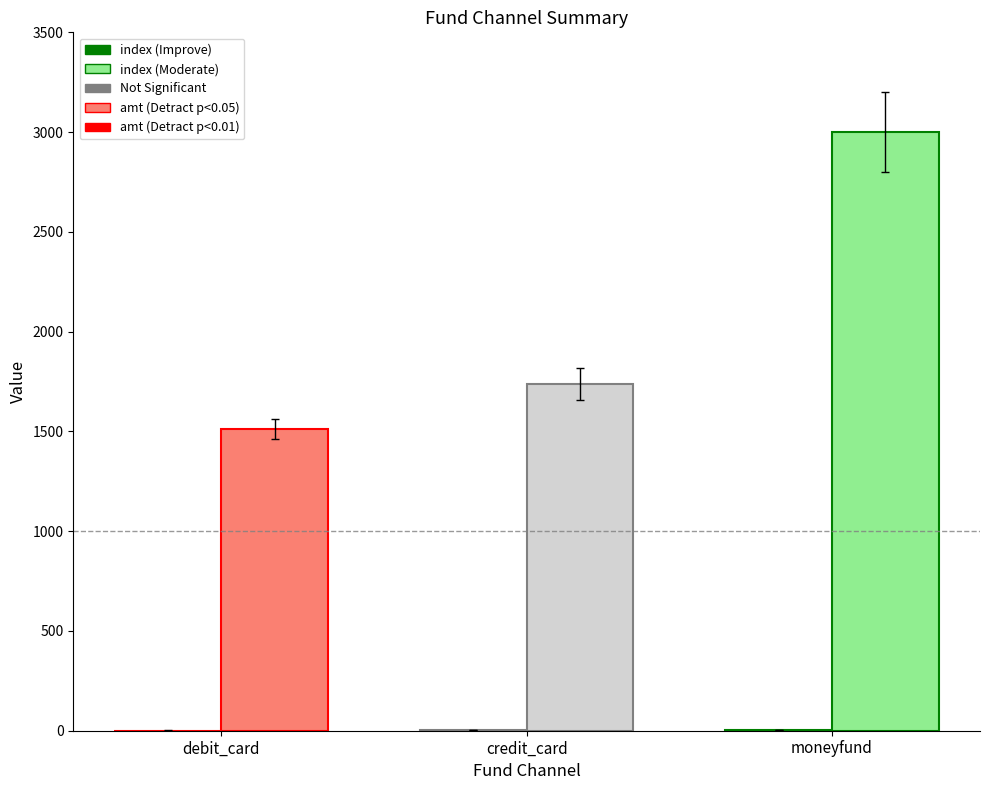

What is the greatest value displayed?

3000.0